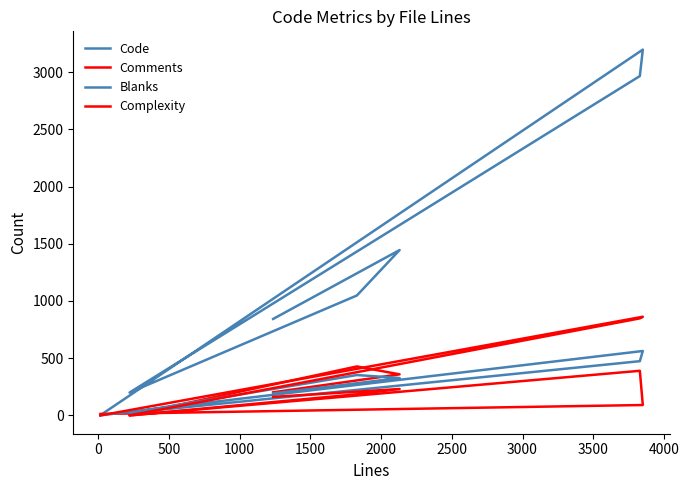

At how many categories does at least one series exceed 882?

4